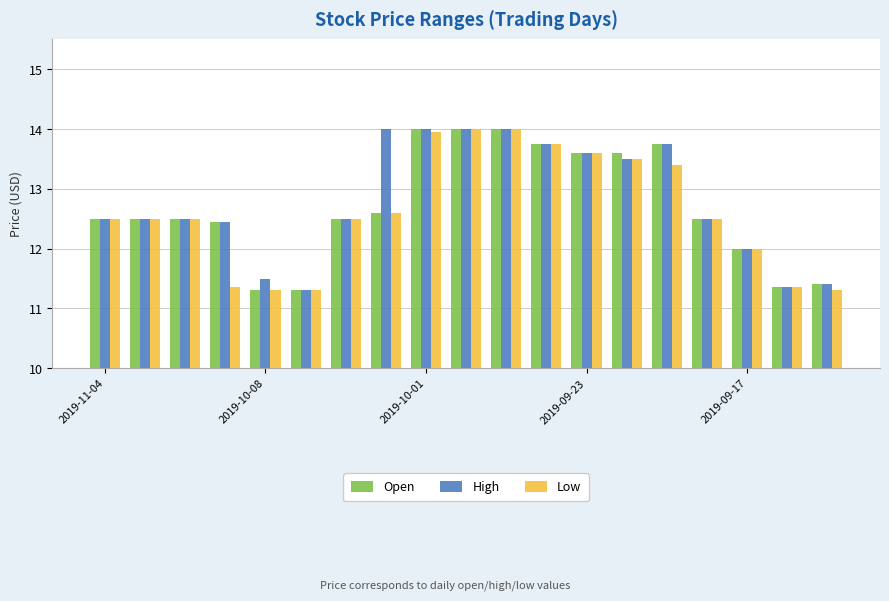

How many High values are between 12 and 13?

7